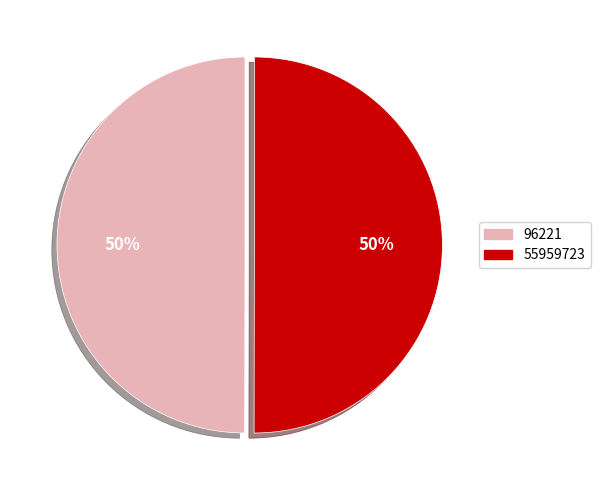

To the nearest percent, what portion does 55959723 represent?

50%